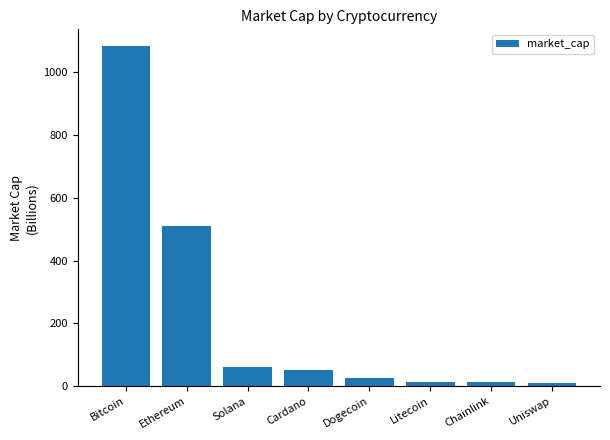

At which label is the value closest to 546?

Ethereum